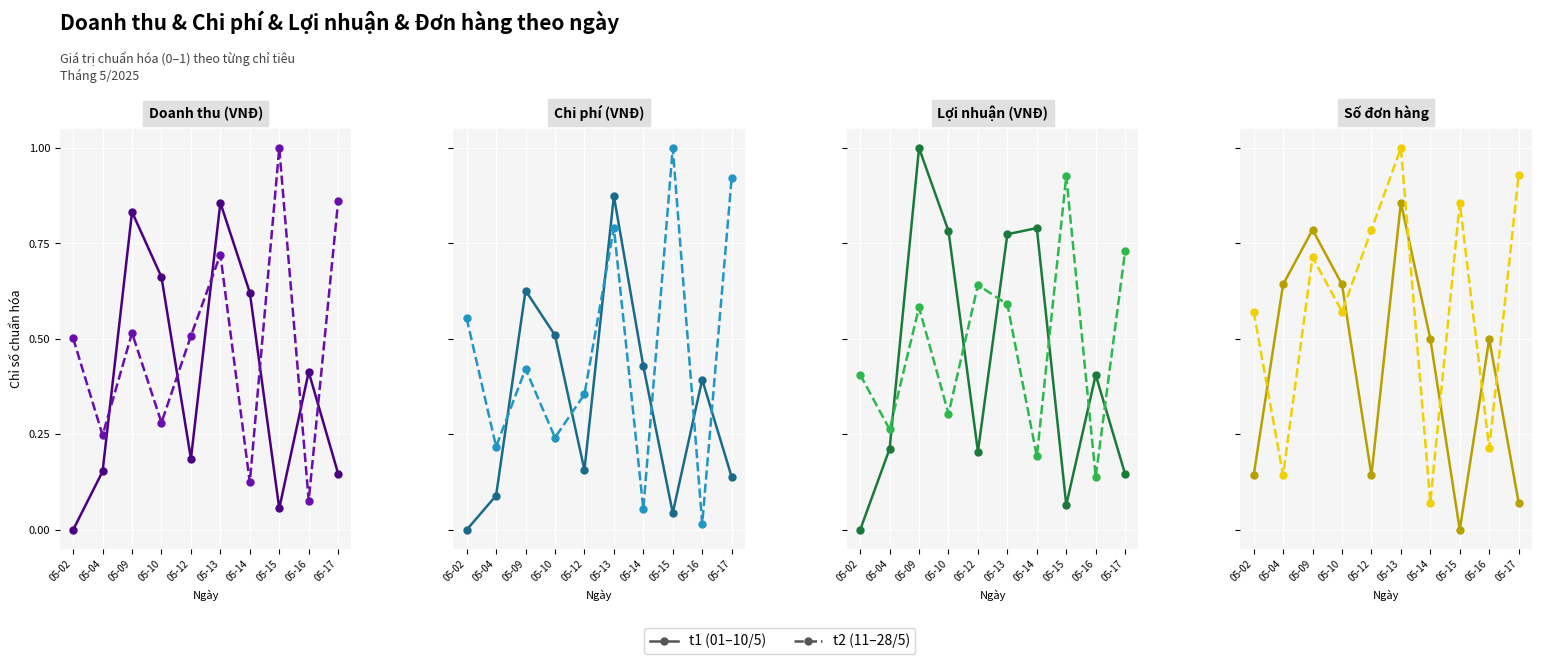

Is it true that t2 equals 0.9 at 05-15?

True